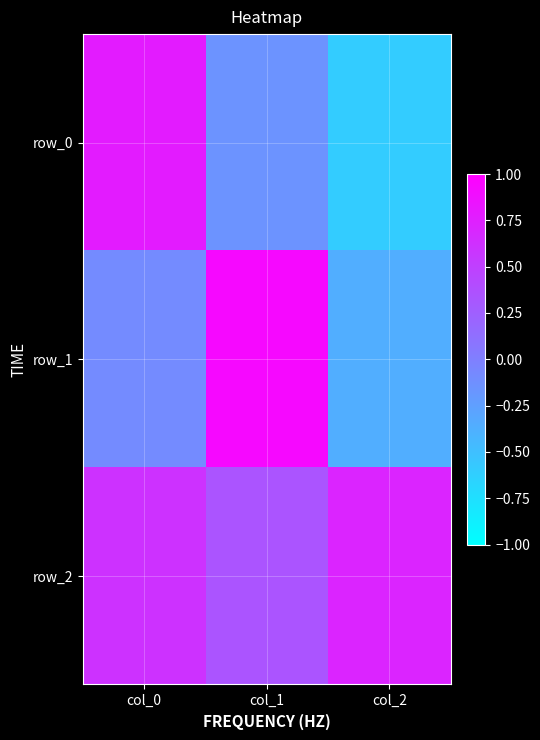

What is the sum of all row_1 values?

0.5